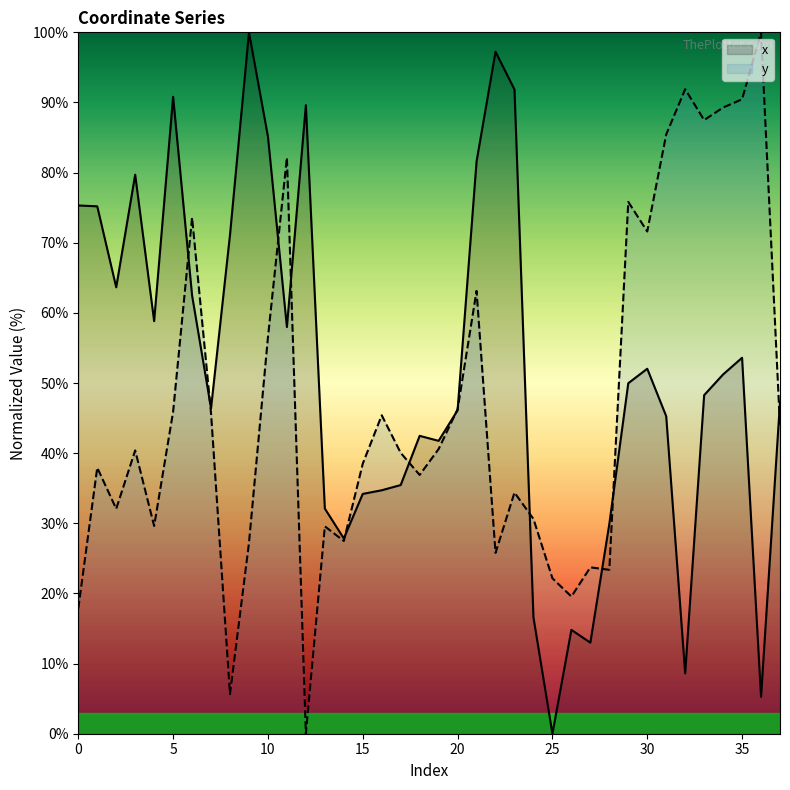

Reading left to right, transcribe all the data shown in this chart.

x: 75.3	75.2	63.6	79.7	58.8	90.8	62.5	46.4	71.1	100.0	85.1	58.0	89.6	32.1	27.8	34.2	34.7	35.5	42.5	41.8	46.1	81.6	97.2	91.9	16.6	0.0	14.8	13.0	29.9	50.0	52.0	45.3	8.6	48.3	51.2	53.6	5.3	47.3
y: 17.9	37.9	32.1	40.4	29.6	45.9	73.6	45.7	5.6	27.2	56.5	82.1	0.0	29.6	27.5	38.5	45.4	40.0	36.9	40.6	46.3	63.1	25.8	34.4	30.6	22.2	19.6	23.7	23.4	75.8	71.6	85.4	91.9	87.5	89.3	90.5	100.0	43.8